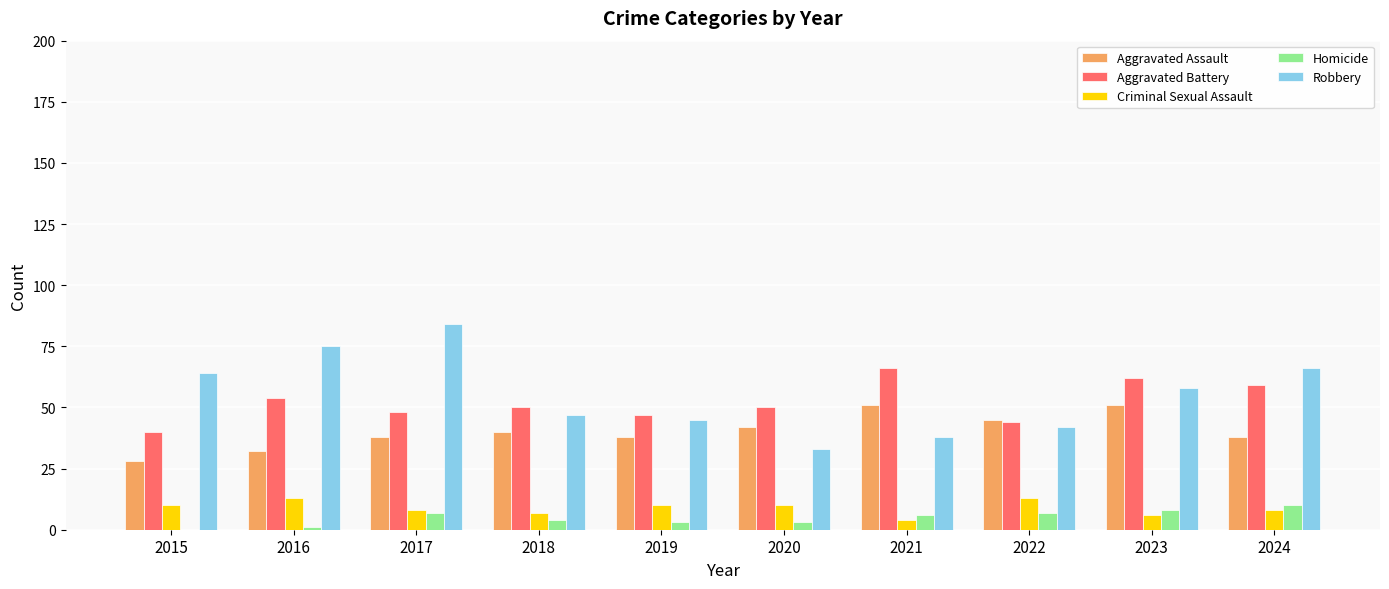

Reading left to right, extract all data points from this chart.

Aggravated Assault: 28	32	38	40	38	42	51	45	51	38
Aggravated Battery: 40	54	48	50	47	50	66	44	62	59
Criminal Sexual Assault: 10	13	8	7	10	10	4	13	6	8
Homicide: 0	1	7	4	3	3	6	7	8	10
Robbery: 64	75	84	47	45	33	38	42	58	66